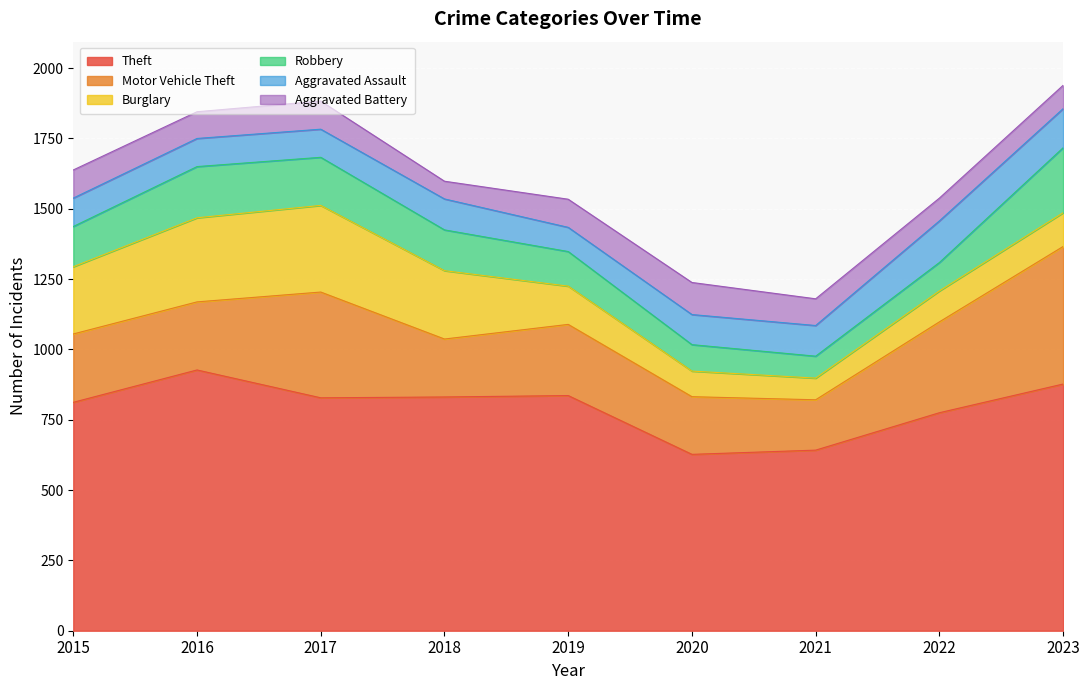

How many interior local valleys does the Theft series have?

2